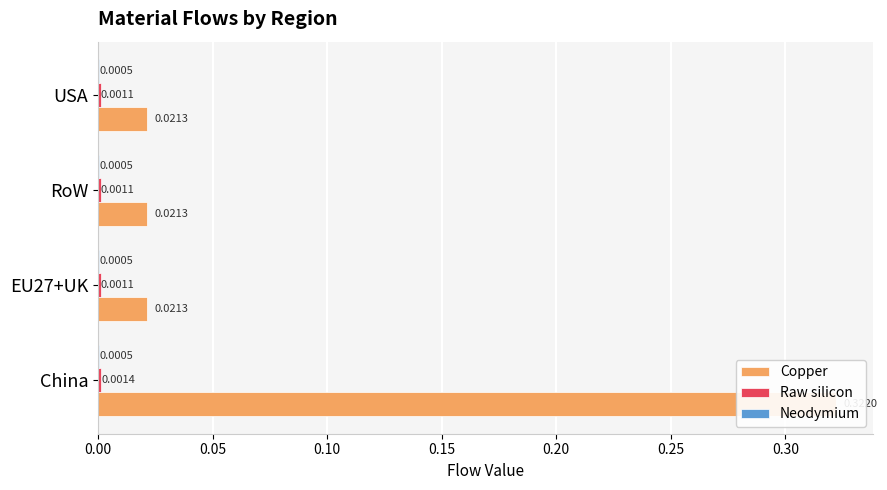

What are all the series names shown in the legend?

Copper, Raw silicon, Neodymium